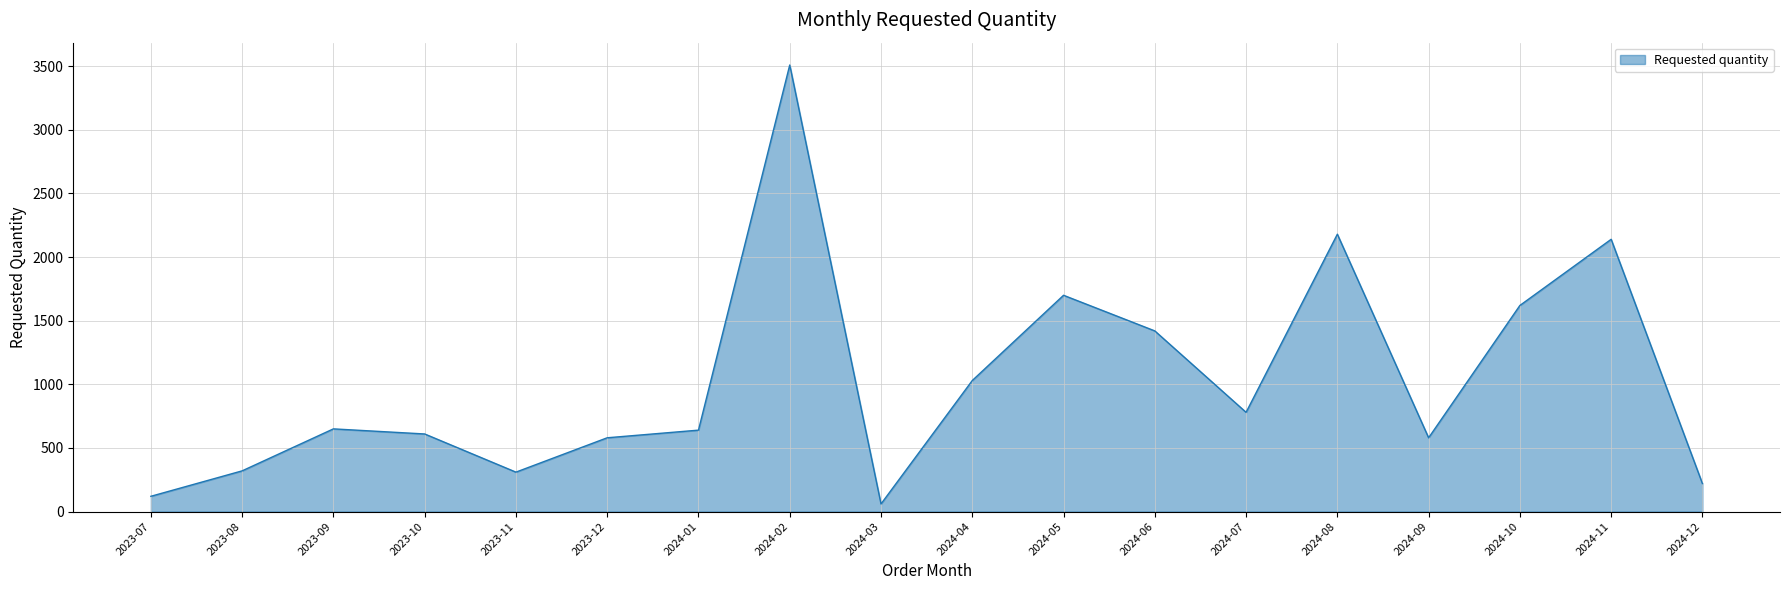

Where is the data nearest to the value 1785?

2024-05